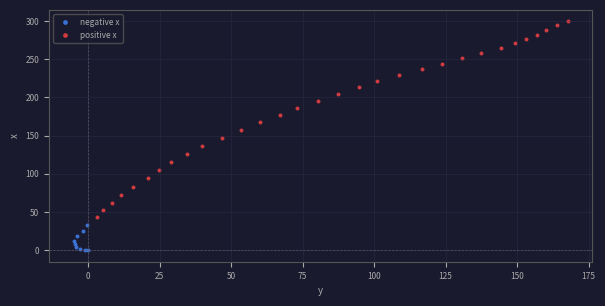

What are all the series names shown in the legend?

negative x, positive x